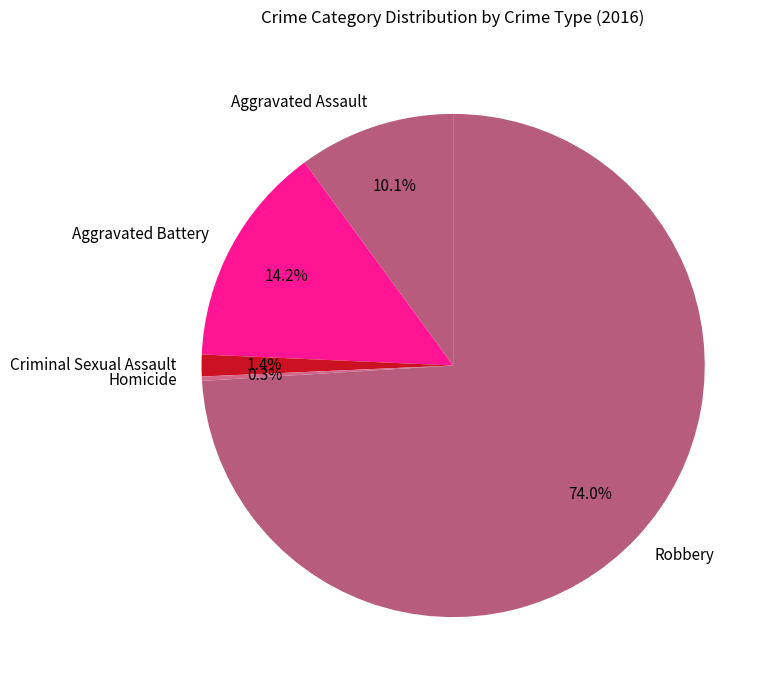

To the nearest percent, what portion does Aggravated Assault represent?

10%